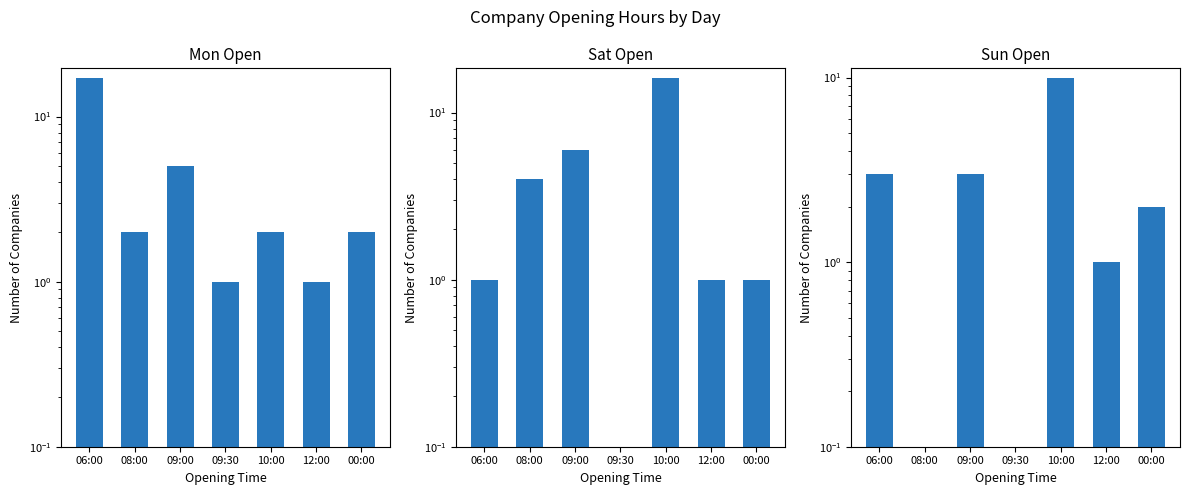

Rank the series by their maximum value, from highest to lowest.

Mon Open, Sat Open, Sun Open